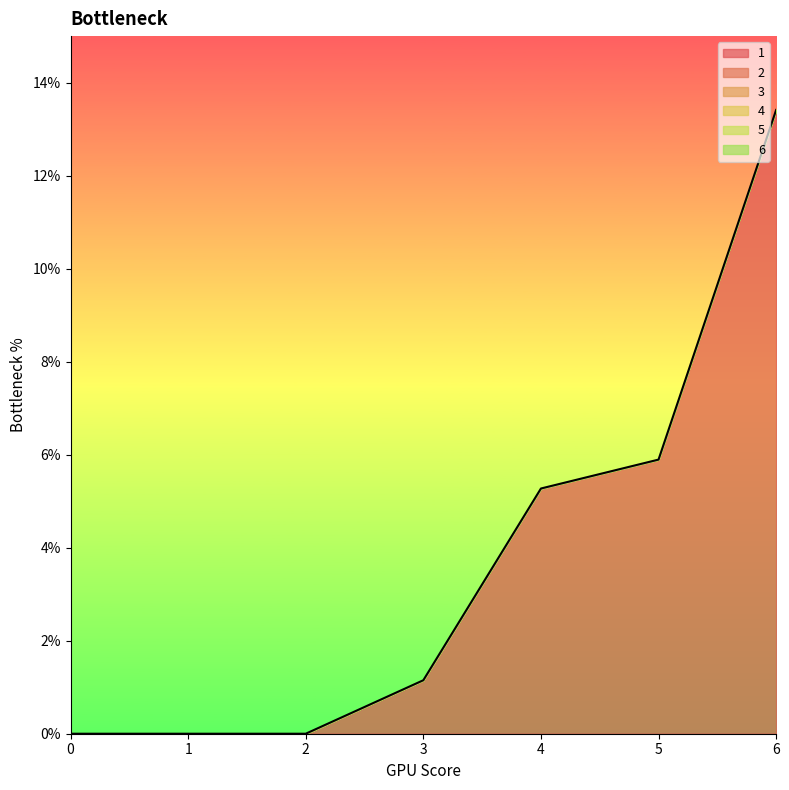

Reading left to right, extract all data points from this chart.

1: 0=0.0	1=0.0	2=0.0	3=1.1	4=5.3	5=5.9	6=13.4
2: 0=0.0	1=0.0	2=0.0	3=0.0	4=0.0	5=0.0	6=0.0
3: 0=0.0	1=0.0	2=0.0	3=0.0	4=0.0	5=0.0	6=0.0
4: 0=0.0	1=0.0	2=0.0	3=0.0	4=0.0	5=0.0	6=0.0
5: 0=0.0	1=0.0	2=0.0	3=0.0	4=0.0	5=0.0	6=0.0
6: 0=0.0	1=0.0	2=0.0	3=0.0	4=0.0	5=0.0	6=0.0